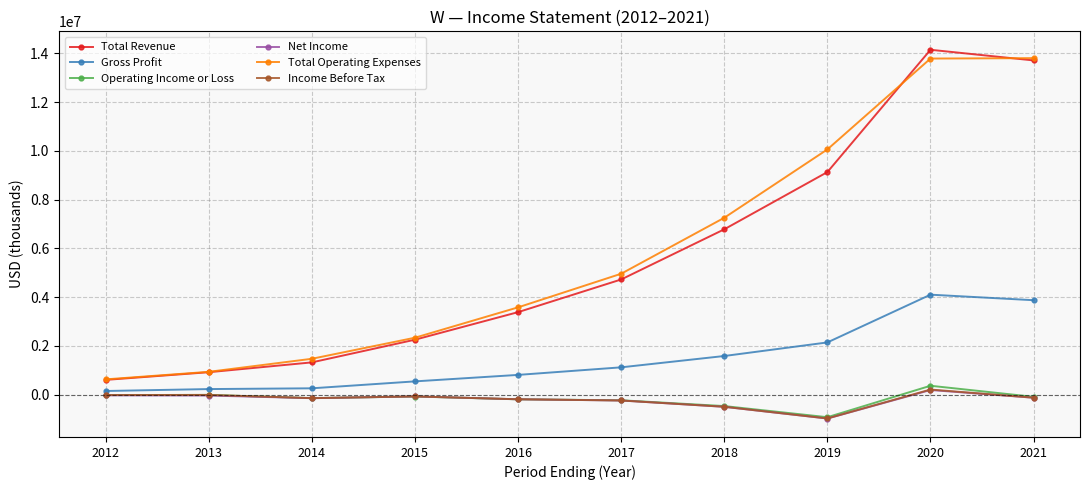

True or false: Gross Profit and Operating Income or Loss cross at least once.

False